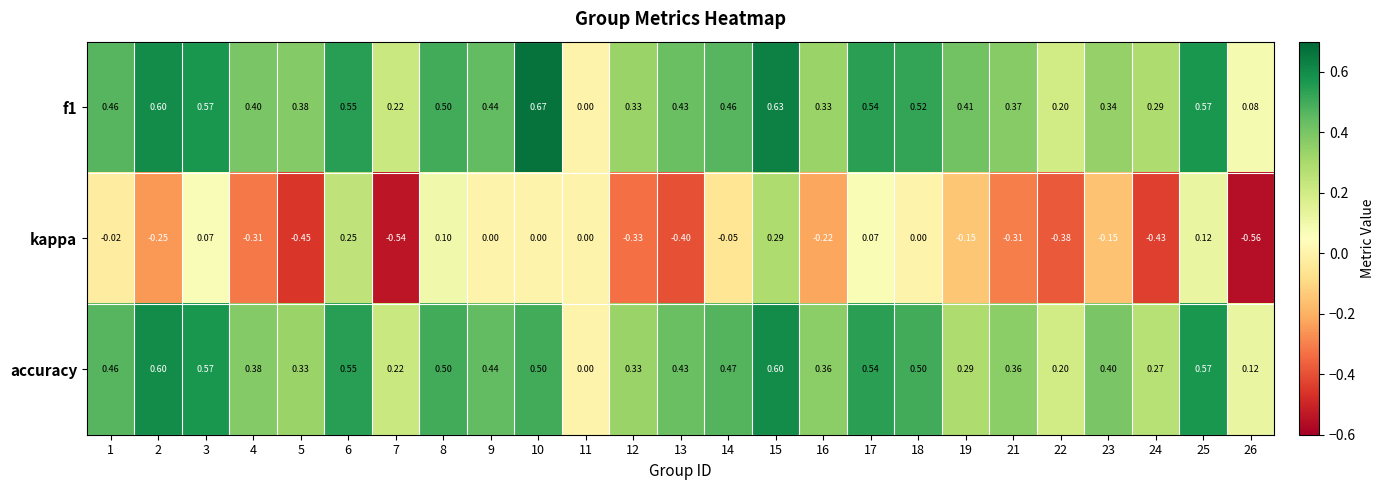

Count the number of categories in the chart.

25